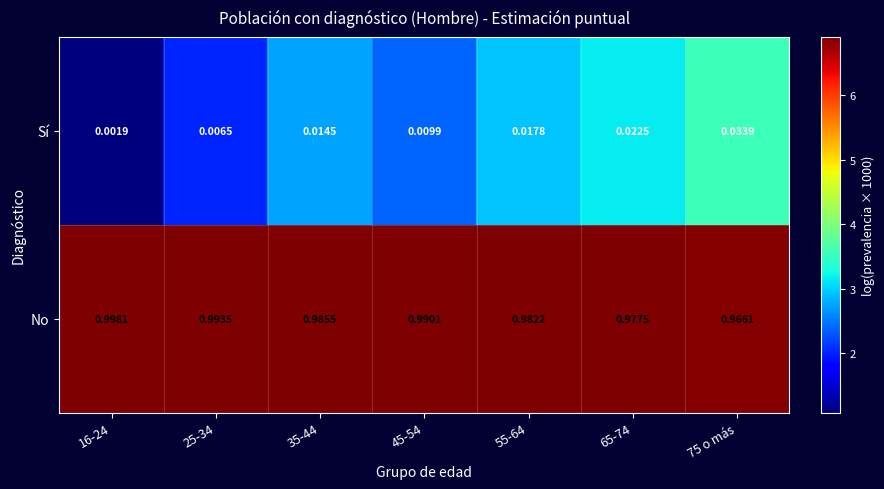

List the series in order of their peak value, highest first.

No, Sí